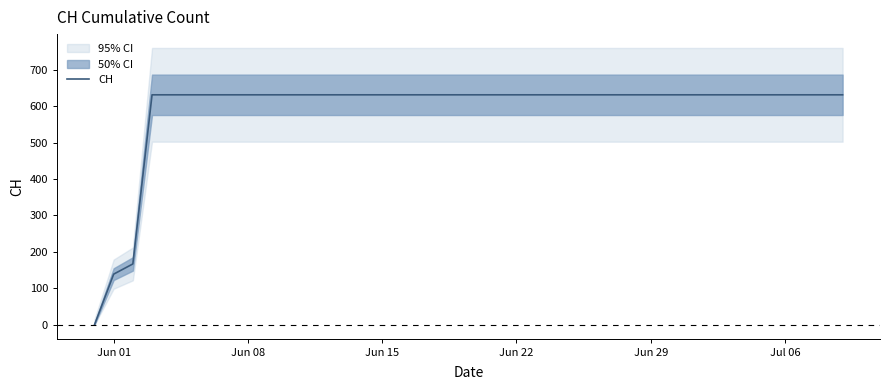

What is the value of the 4th point from the left?

631